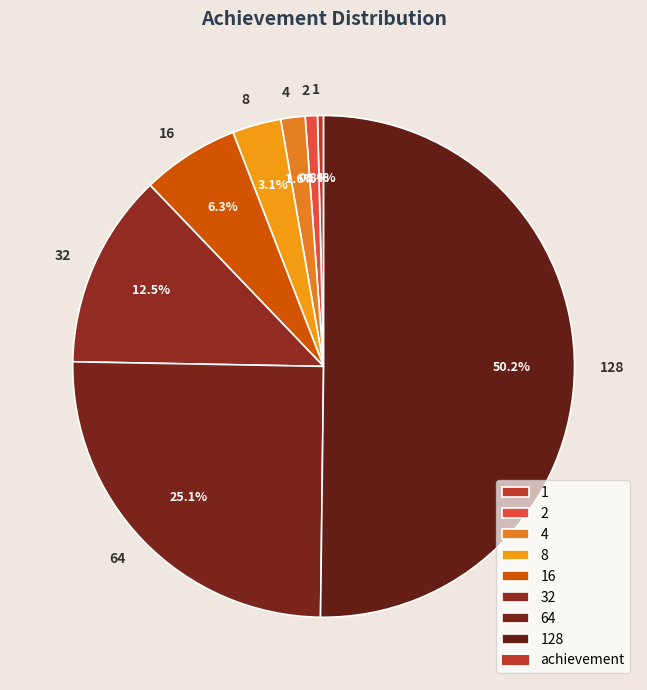

Do 16 and 4 together represent more than half of the pie?

No